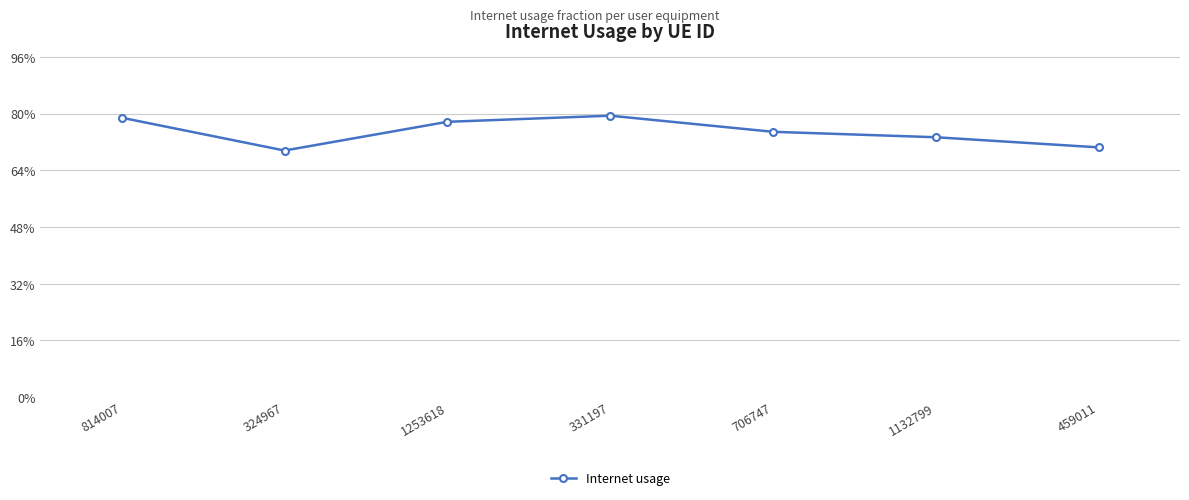

Which has a higher value, 324967 or 814007?

814007